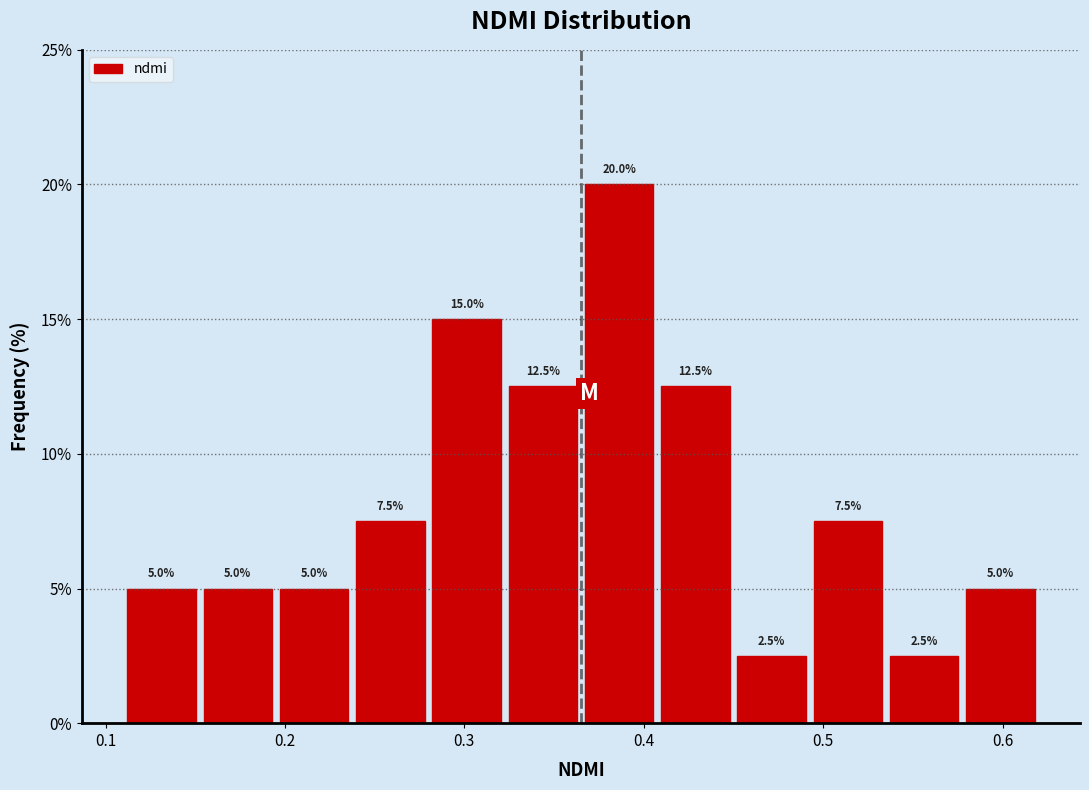

Over which range of the x-axis is the bar tallest?

0.37 to 0.41